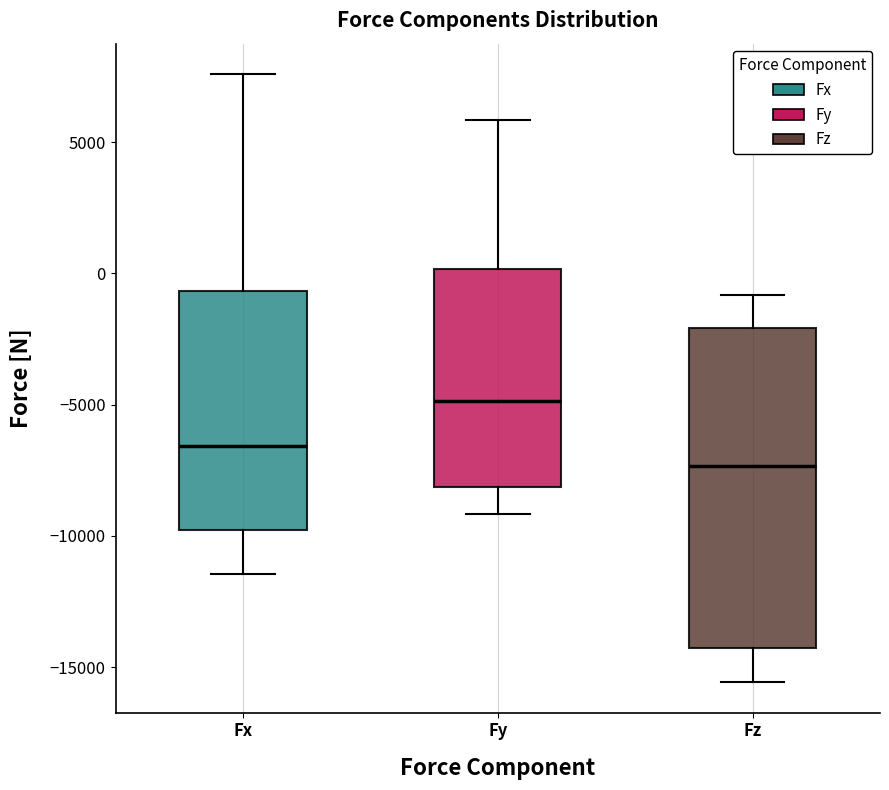

Reading left to right, read every box against the y-axis: the position of its median line, the range the box covers, and the ends of its whiskers. The values are not printed on the chart, so give them approximately, as read against the axis.

Fx: median -6500, box -10000 to -500, whiskers -11500 to 7500
Fy: median -5000, box -8000 to 0, whiskers -9000 to 6000
Fz: median -7500, box -14500 to -2000, whiskers -15500 to -1000